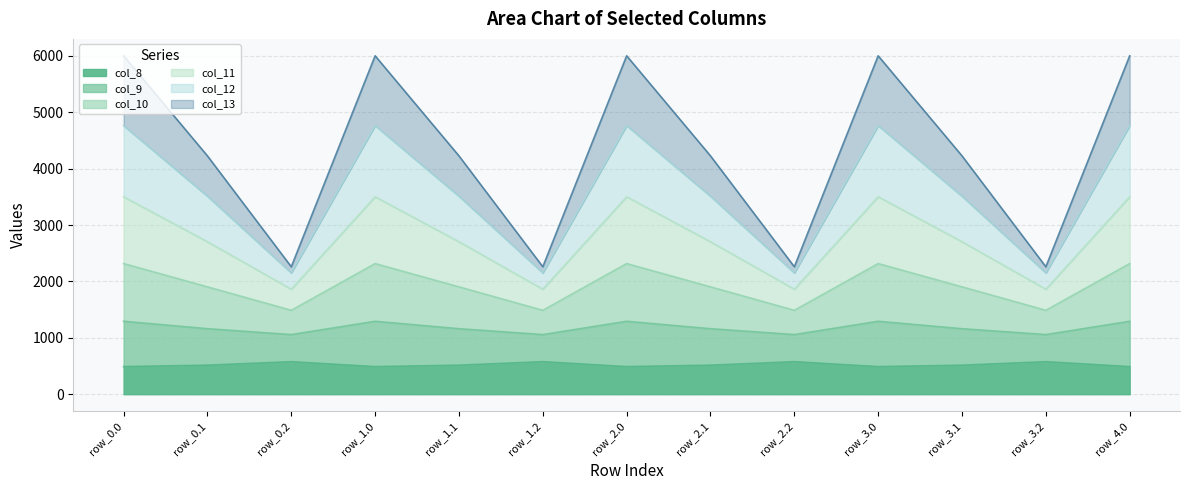

What position from the left is row_1.0?

4